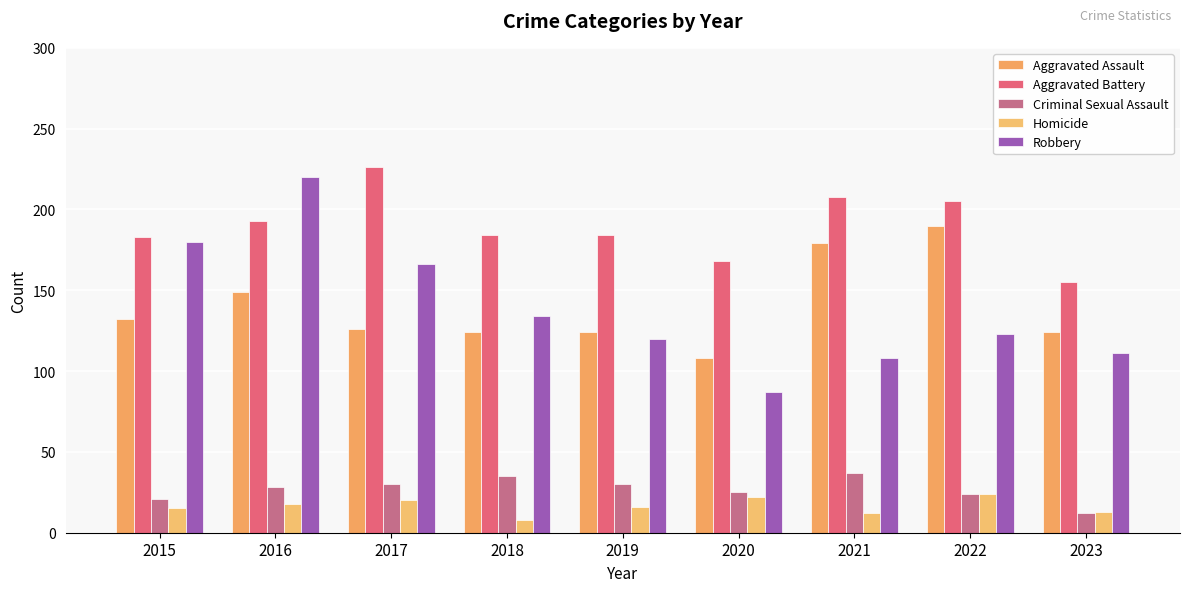

Which series has the largest range (max minus min)?

Robbery